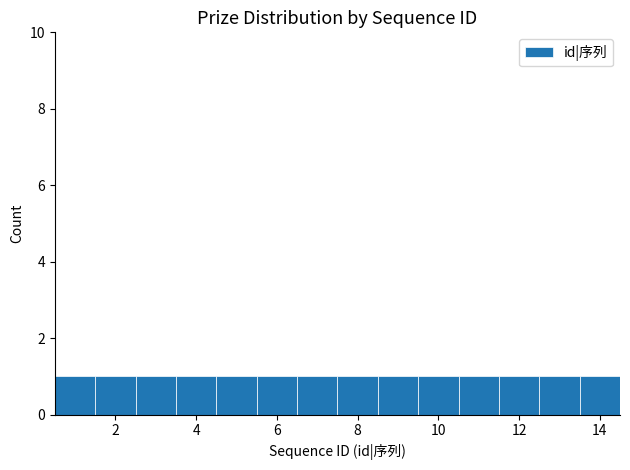

Reading left to right, transcribe this chart: for each bar, give the range it covers on the x-axis and its height. Neither the bar edges nor the heights are printed on the chart, so give them approximately, as read against the axes.

0.5 to 1.5: 1
1.5 to 2.5: 1
2.5 to 3.5: 1
3.5 to 4.5: 1
4.5 to 5.5: 1
5.5 to 6.5: 1
6.5 to 7.5: 1
7.5 to 8.5: 1
8.5 to 9.5: 1
9.5 to 10.5: 1
10.5 to 11.5: 1
11.5 to 12.5: 1
12.5 to 13.5: 1
13.5 to 14.5: 1